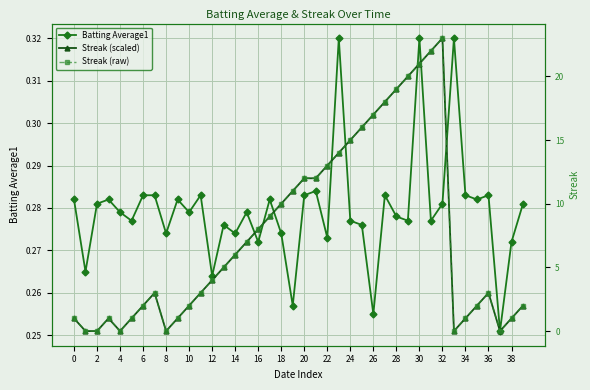

Between 10 and 26, which series saw the biggest shift?

Streak (raw)